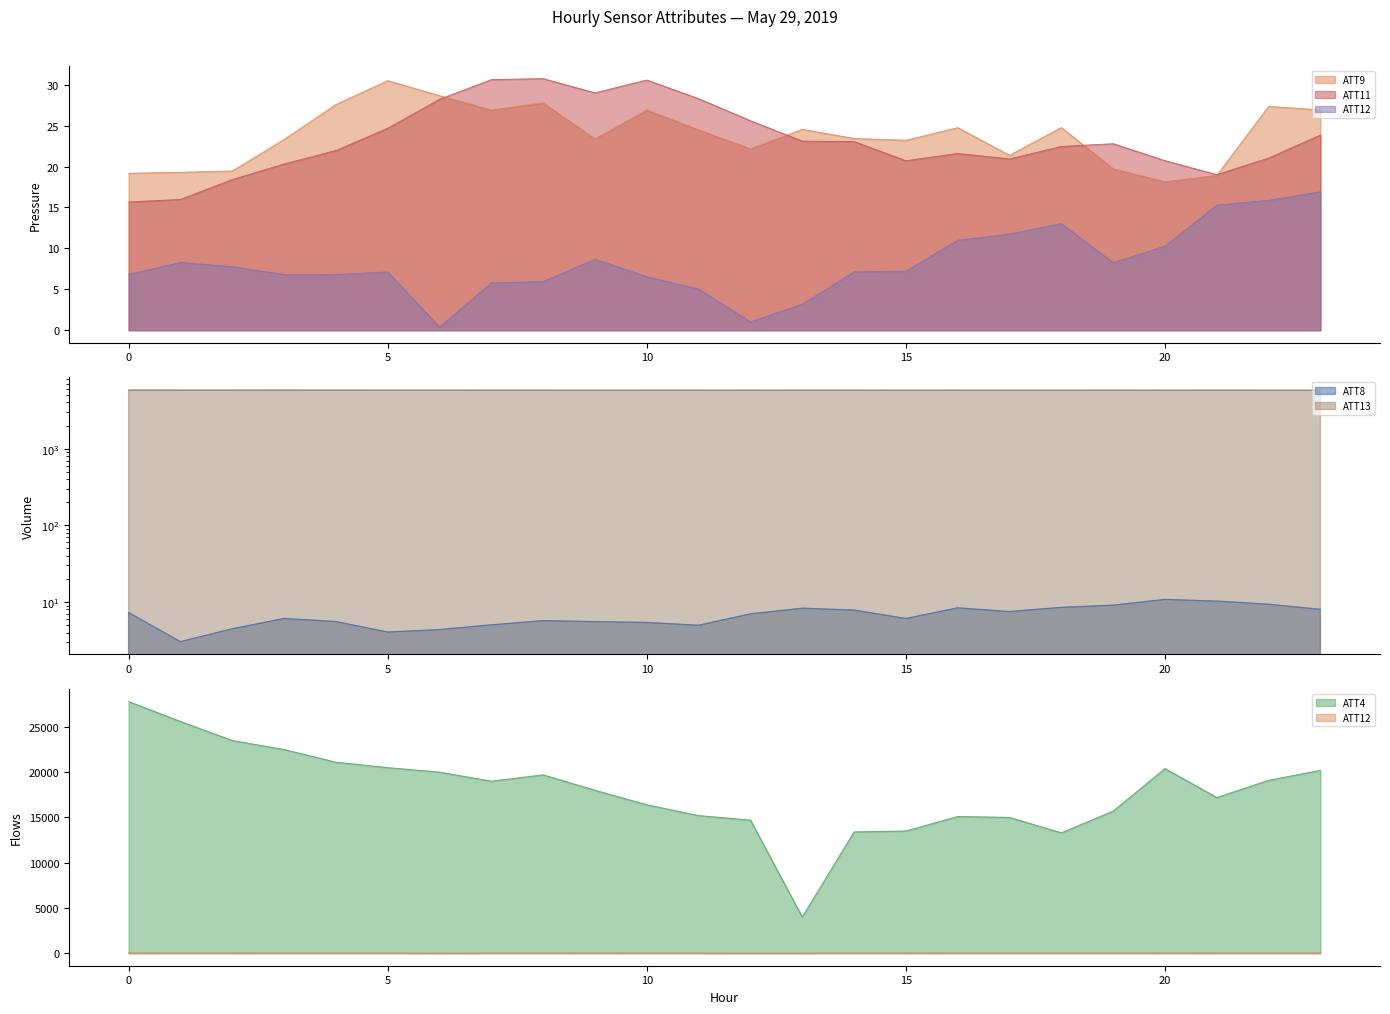

True or false: ATT4 and ATT11 intersect in this chart.

False